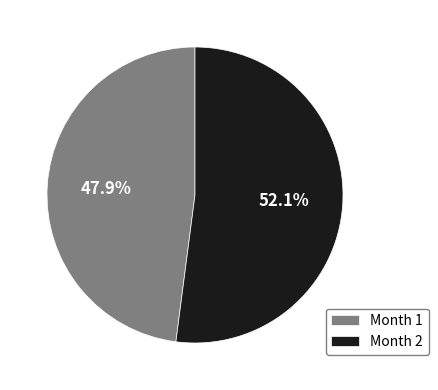

Approximately how many times larger is the value at Month 2 compared to Month 1?

1.1